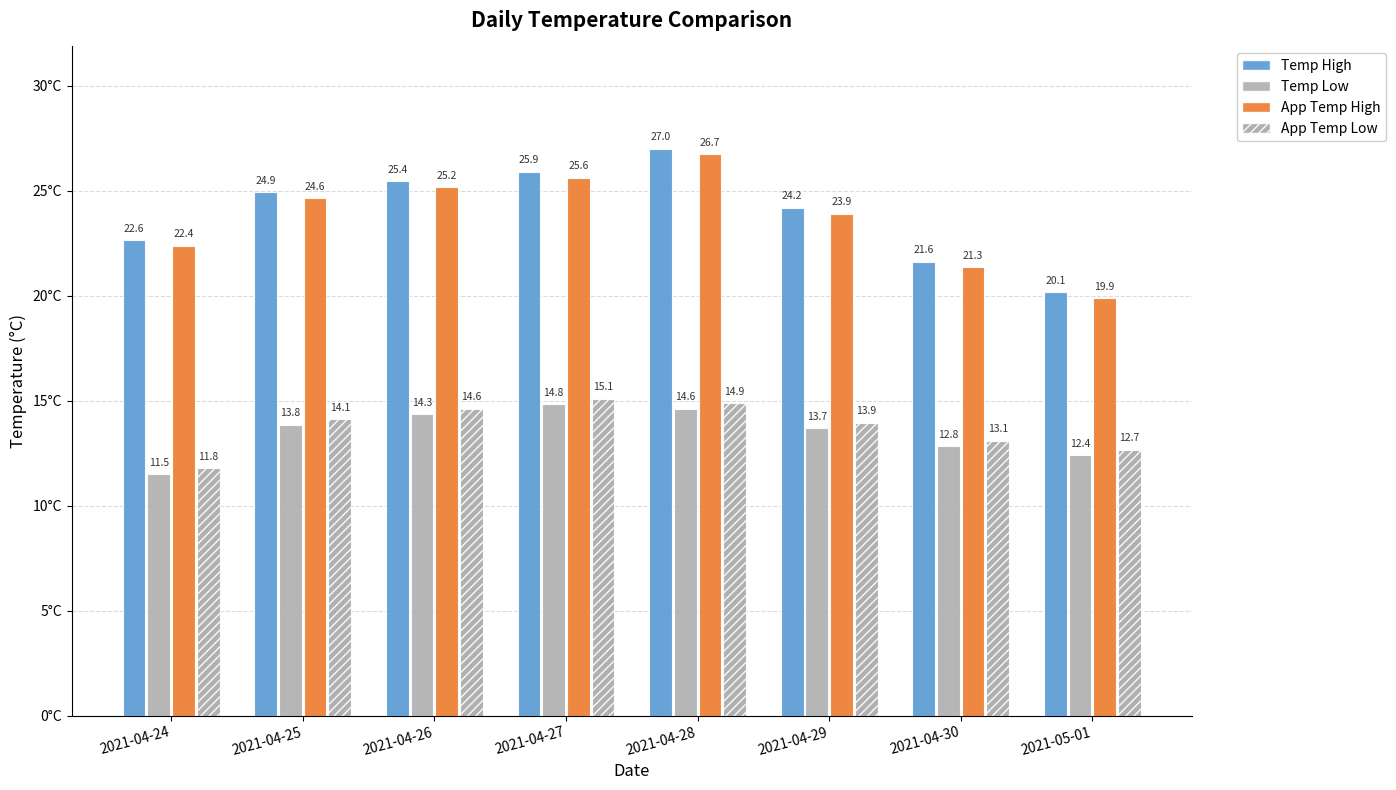

What is the greatest value displayed?

27.0